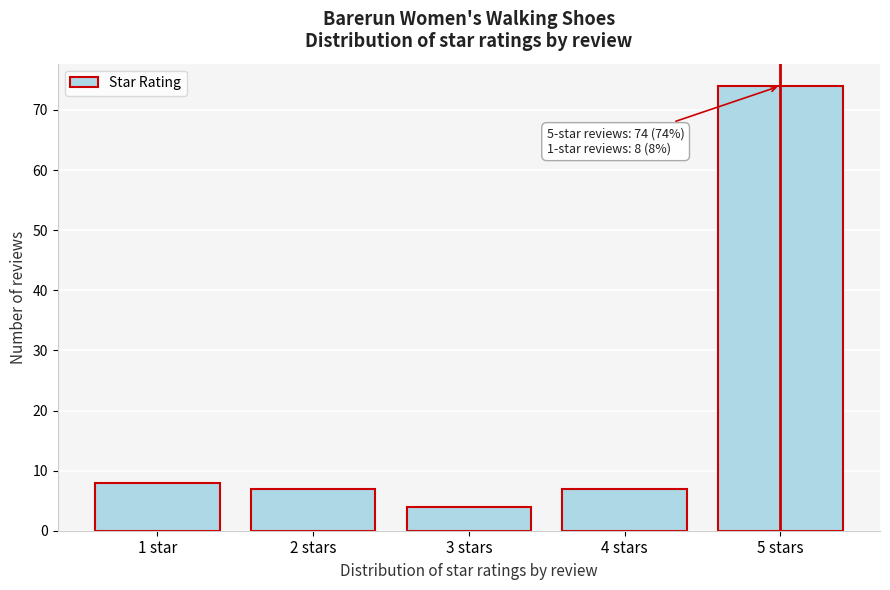

Reading left to right, list all the values displayed in this chart.

1 star=8	2 stars=7	3 stars=4	4 stars=7	5 stars=74